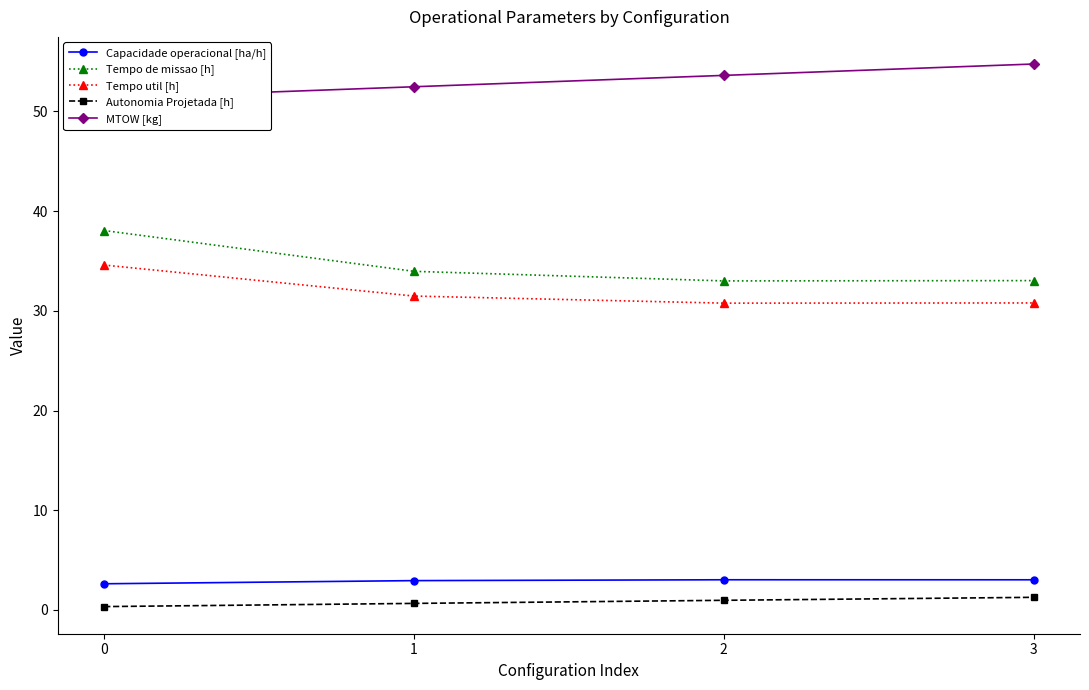

What are all the series names shown in the legend?

Capacidade operacional [ha/h], Tempo de missao [h], Tempo util [h], Autonomia Projetada [h], MTOW [kg]